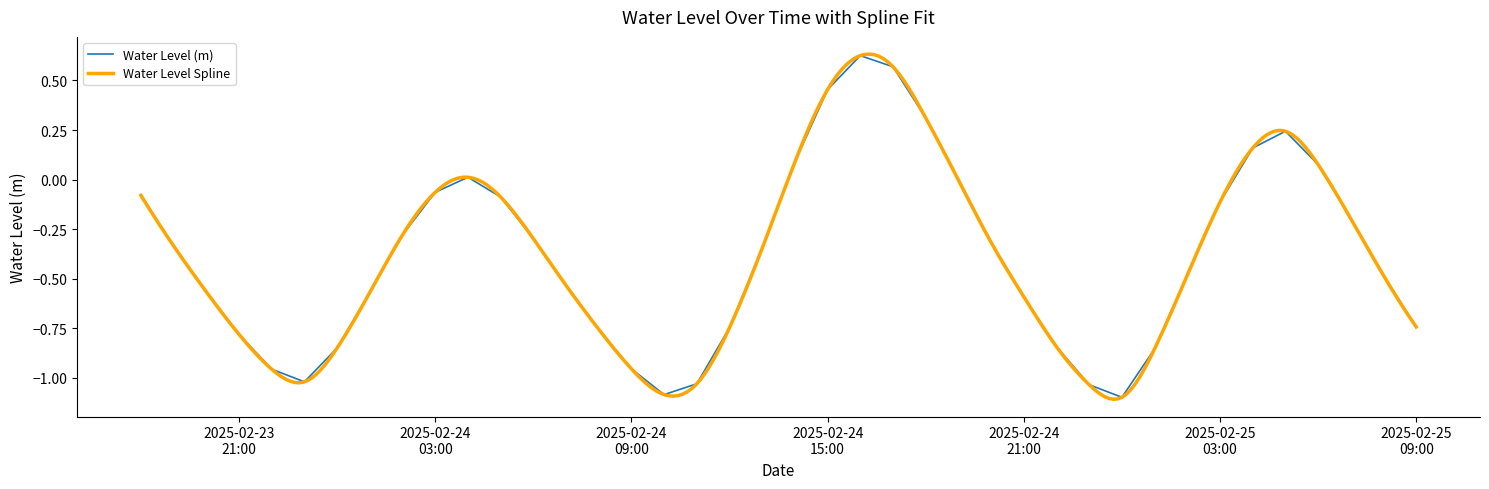

What is the change in value from 2025-02-25 04:00:00 to 2025-02-25 09:00:00?

-0.9